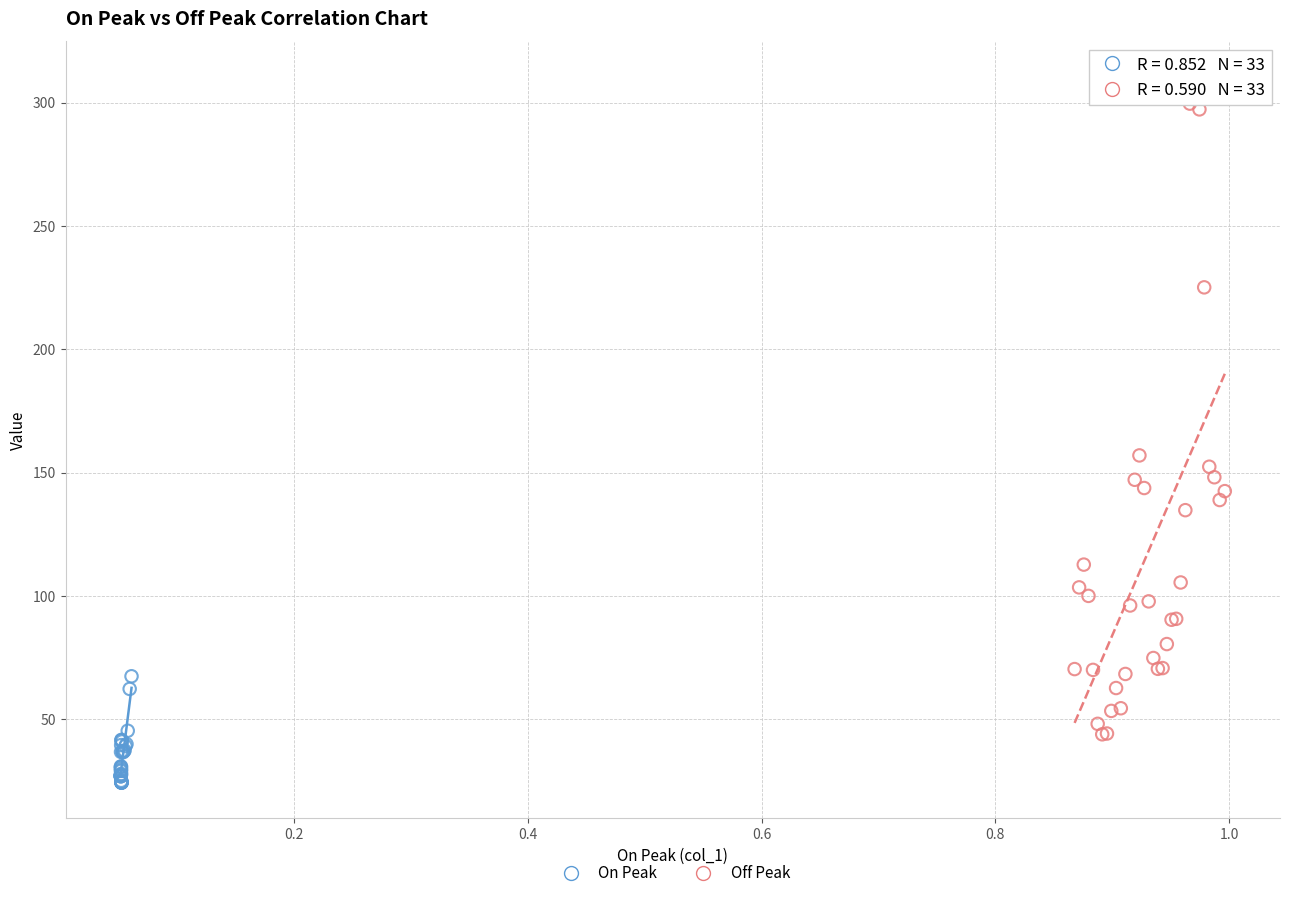

Which series has the largest Y range (max minus min)?

Off Peak